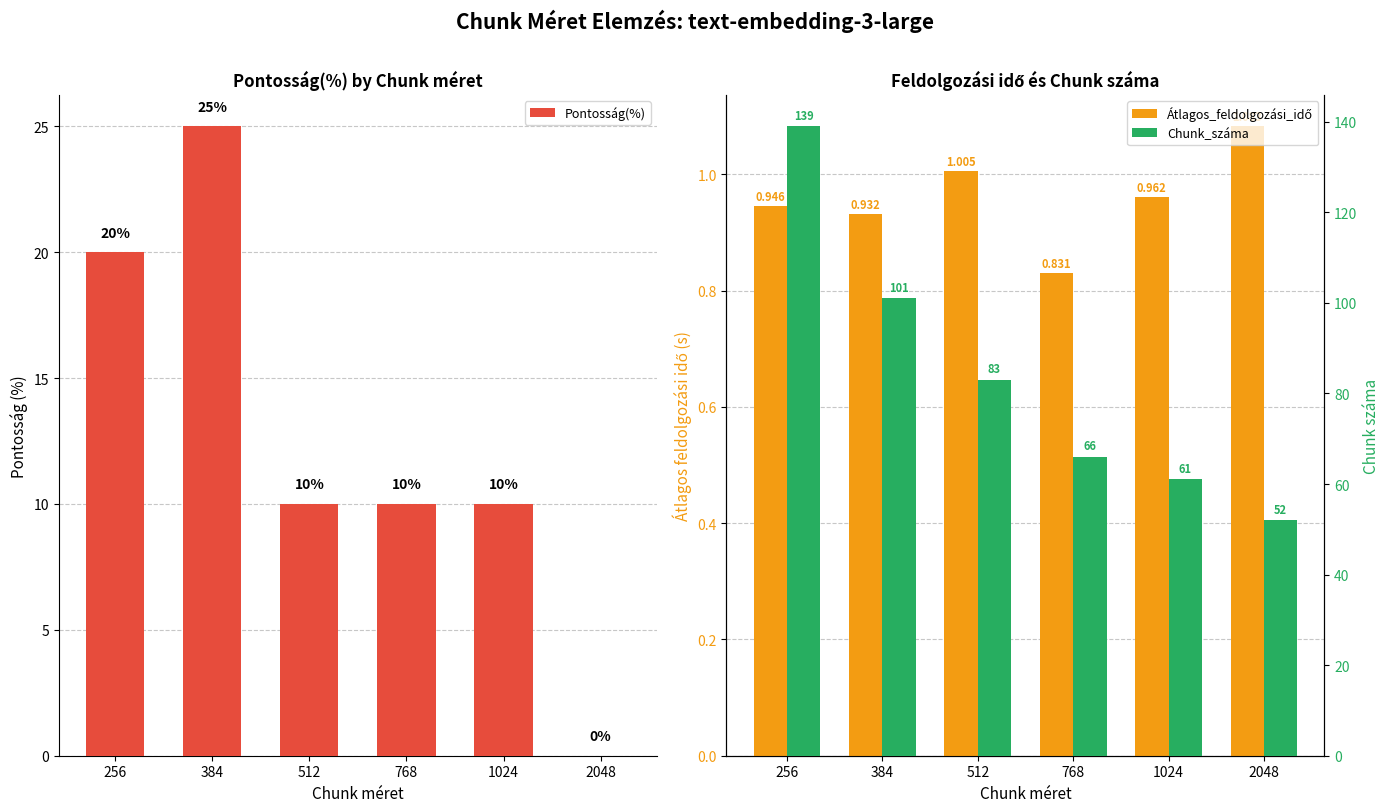

Reading right to left, extract all data points from this chart.

Pontosság(%): 2048=0.0	1024=10.0	768=10.0	512=10.0	384=25.0	256=20.0
Átlagos_feldolgozási_idő: 2048=1.1	1024=1.0	768=0.8	512=1.0	384=0.9	256=0.9
Chunk_száma: 2048=52.0	1024=61.0	768=66.0	512=83.0	384=101.0	256=139.0